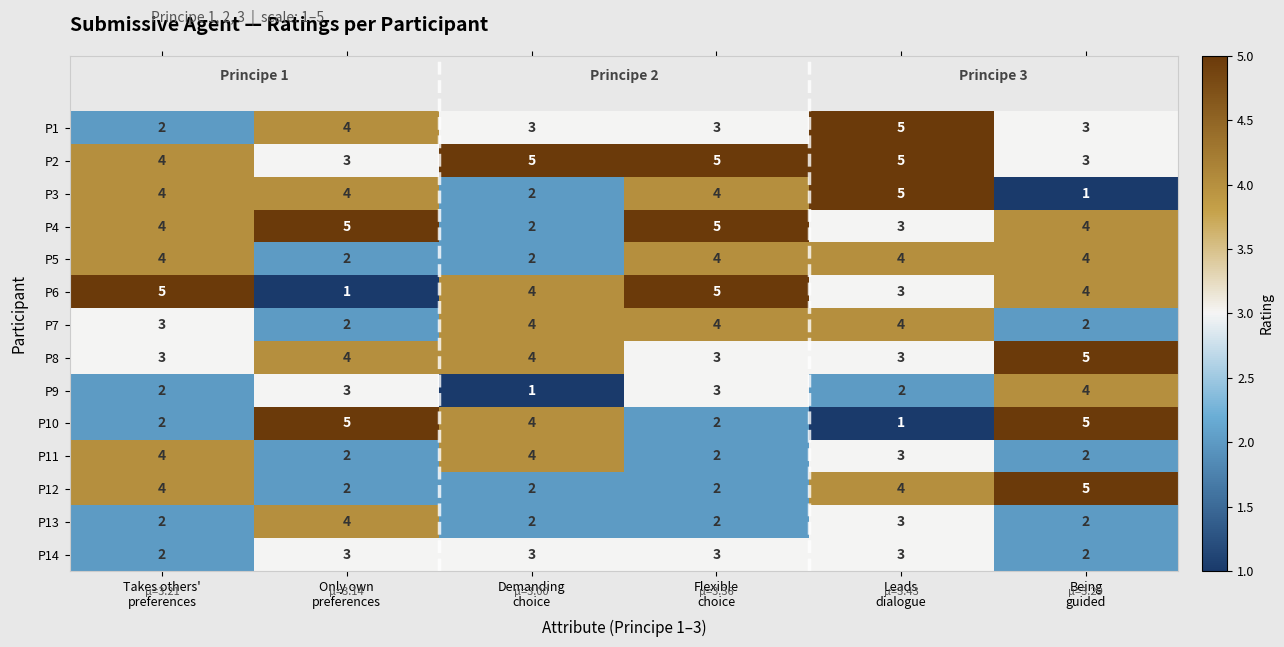

How many P12 values are between 2 and 4?

5